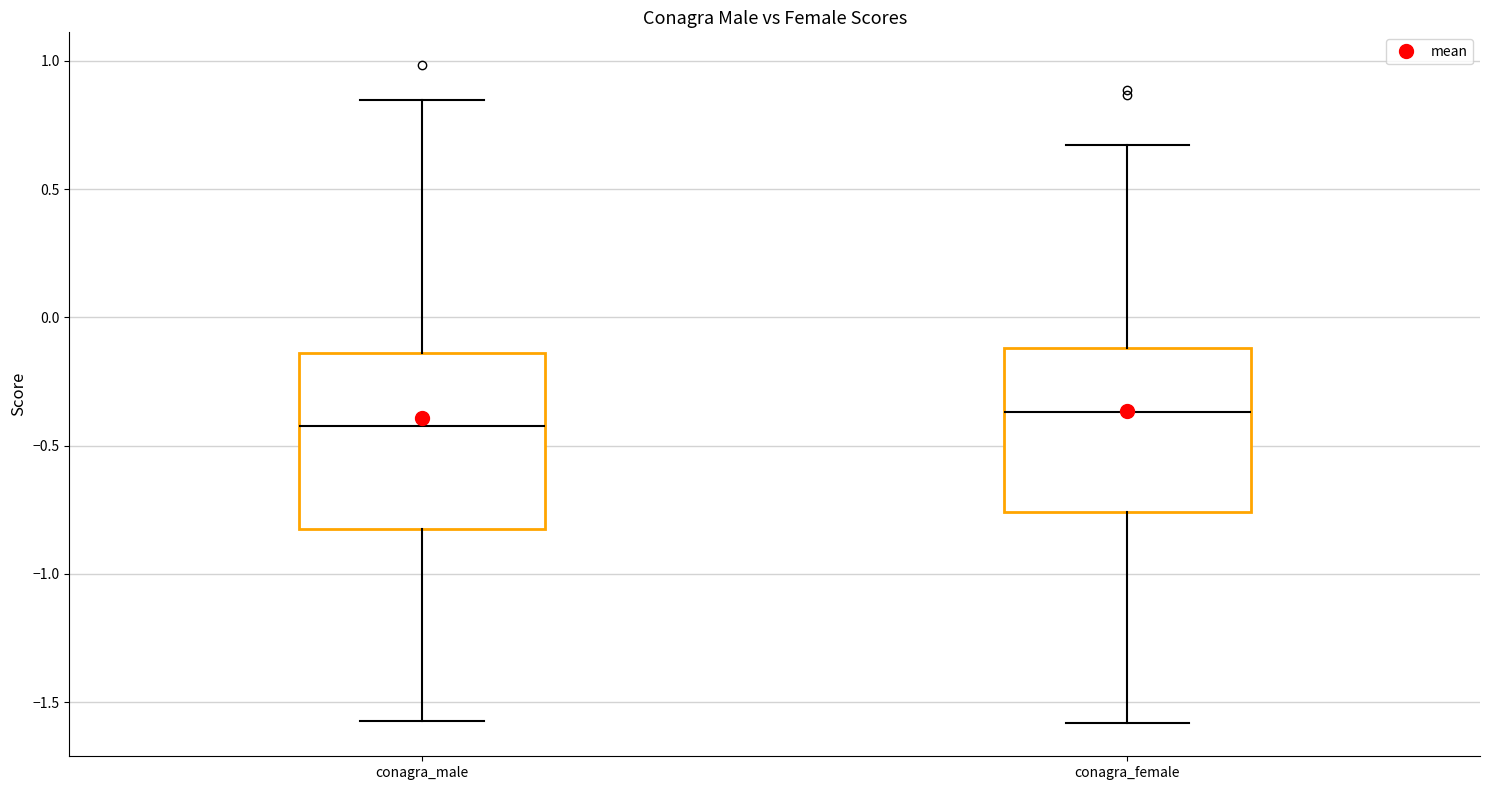

Which box has the highest median line?

conagra_female